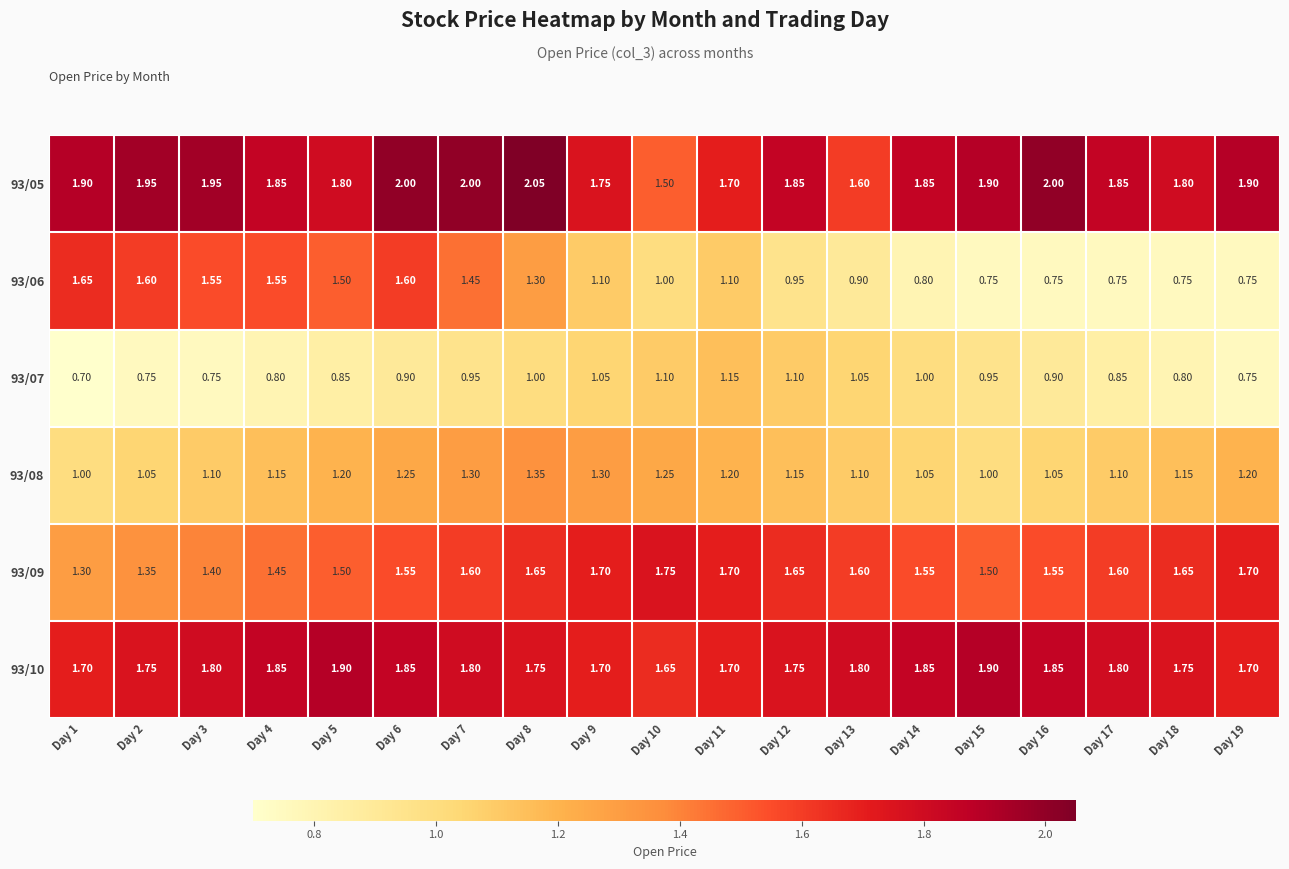

Is the value of 93/06 at Day 6 greater than the value of 93/10 at Day 19?

No